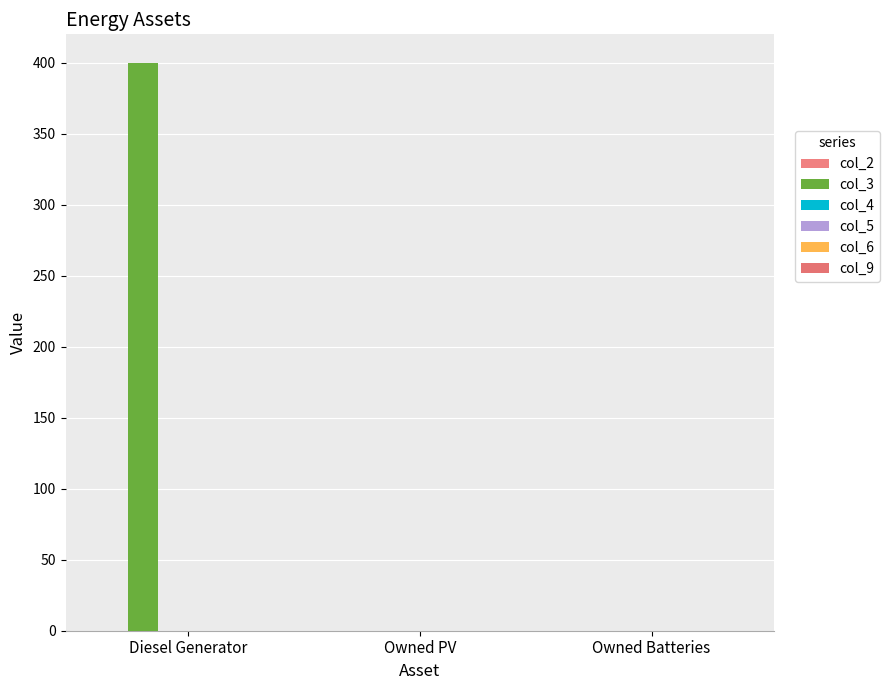

What is the label of the 2nd bar from the right?

Owned PV